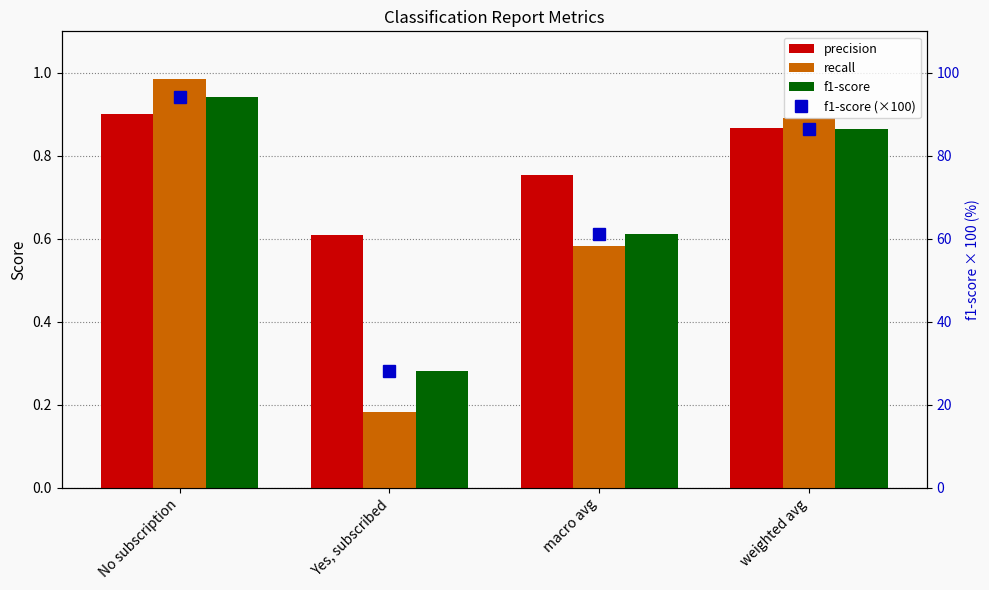

What is the sum of the f1-score values at Yes, subscribed and No subscription?

1.2